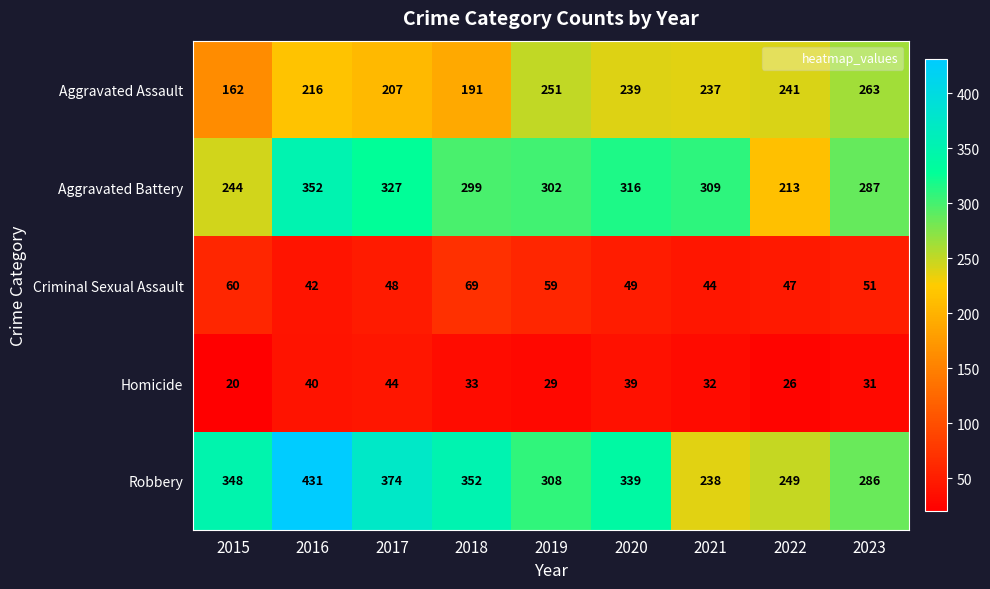

How many data points in Robbery are less than 339?

4